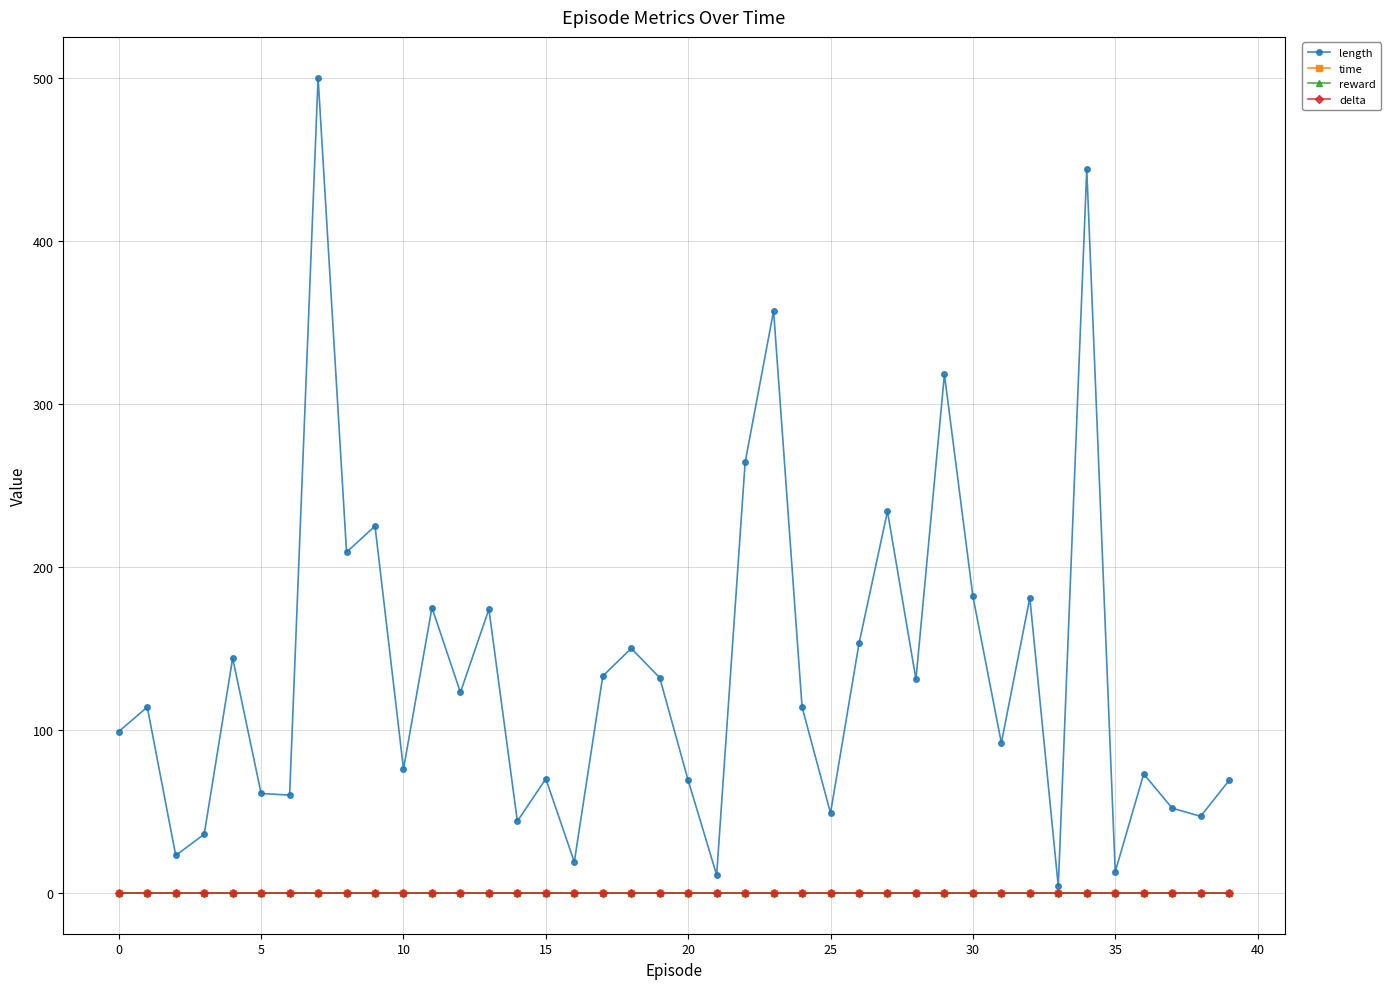

How many distinct data groups are displayed?

4